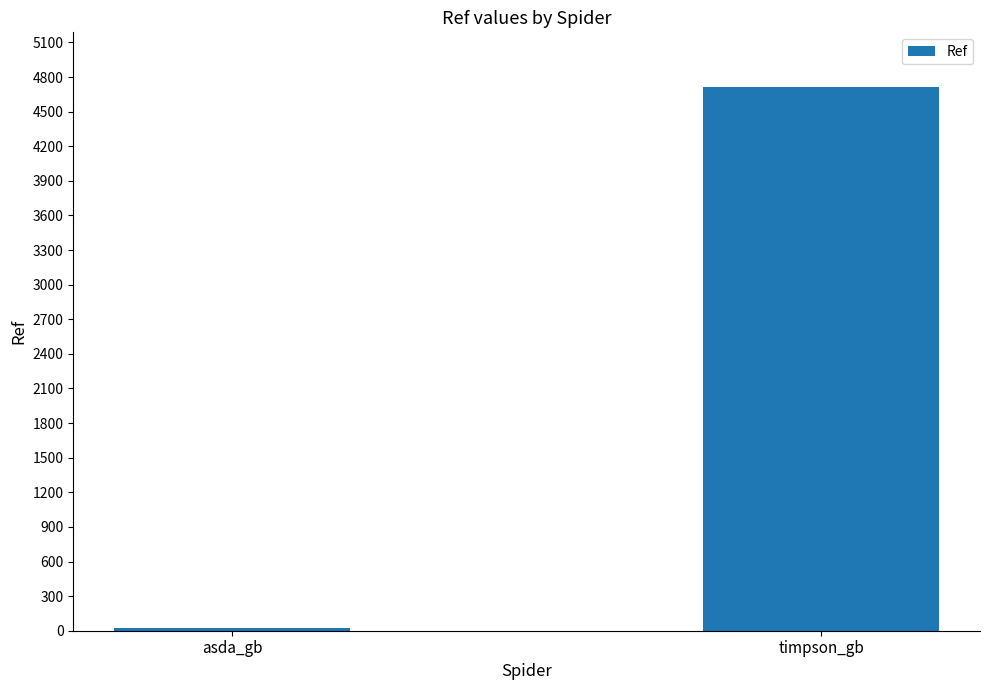

Does the chart contain any negative values?

No